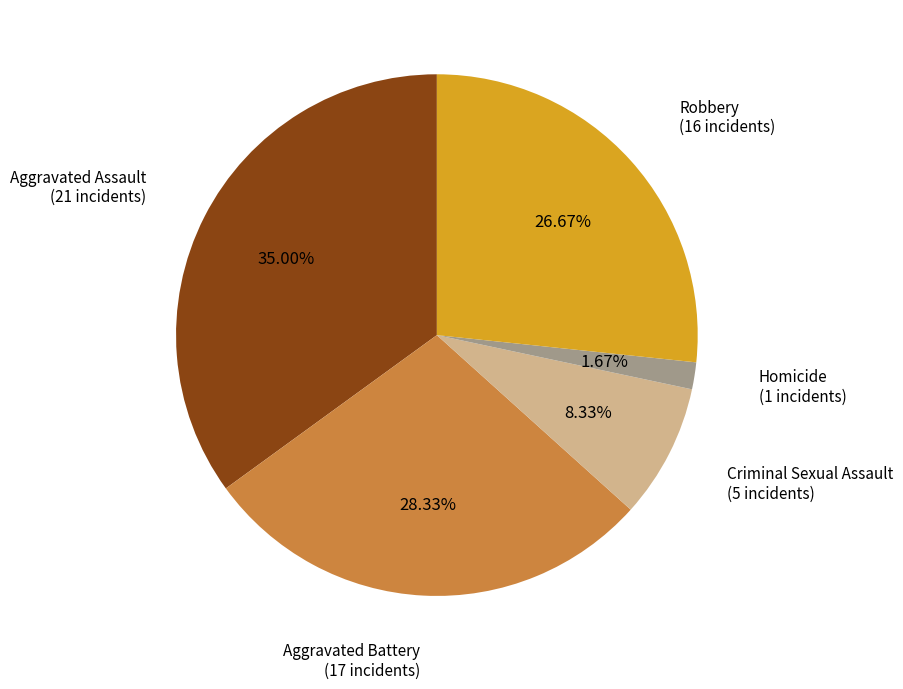

To the nearest percent, what is the average slice percentage?

20%